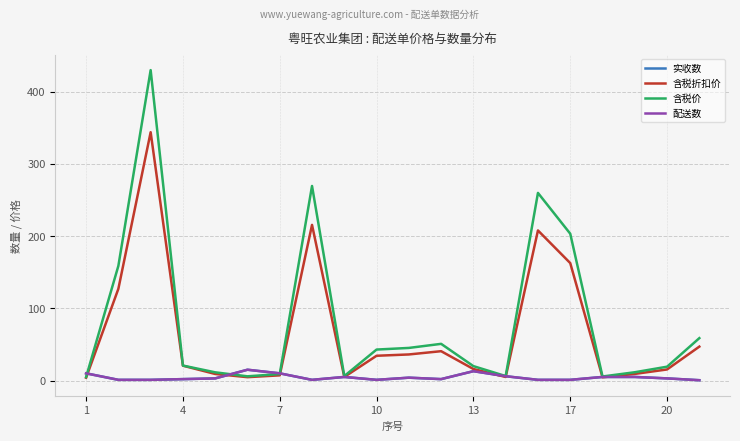

After their last crossing, which series has the higher values: 含税折扣价 or 配送数?

含税折扣价